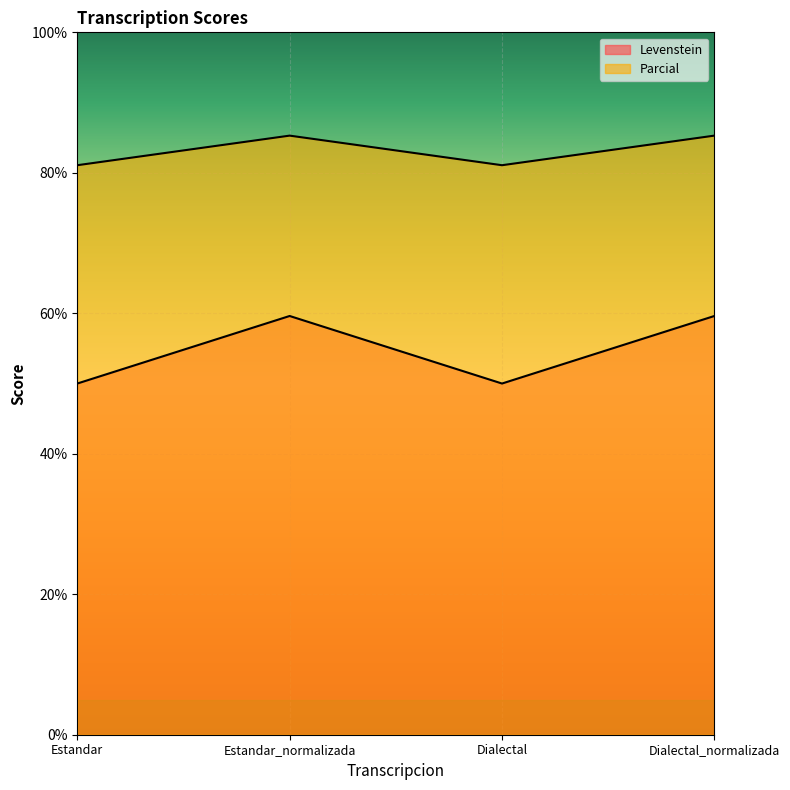

What value does the Parcial series have at Dialectal?

81.1